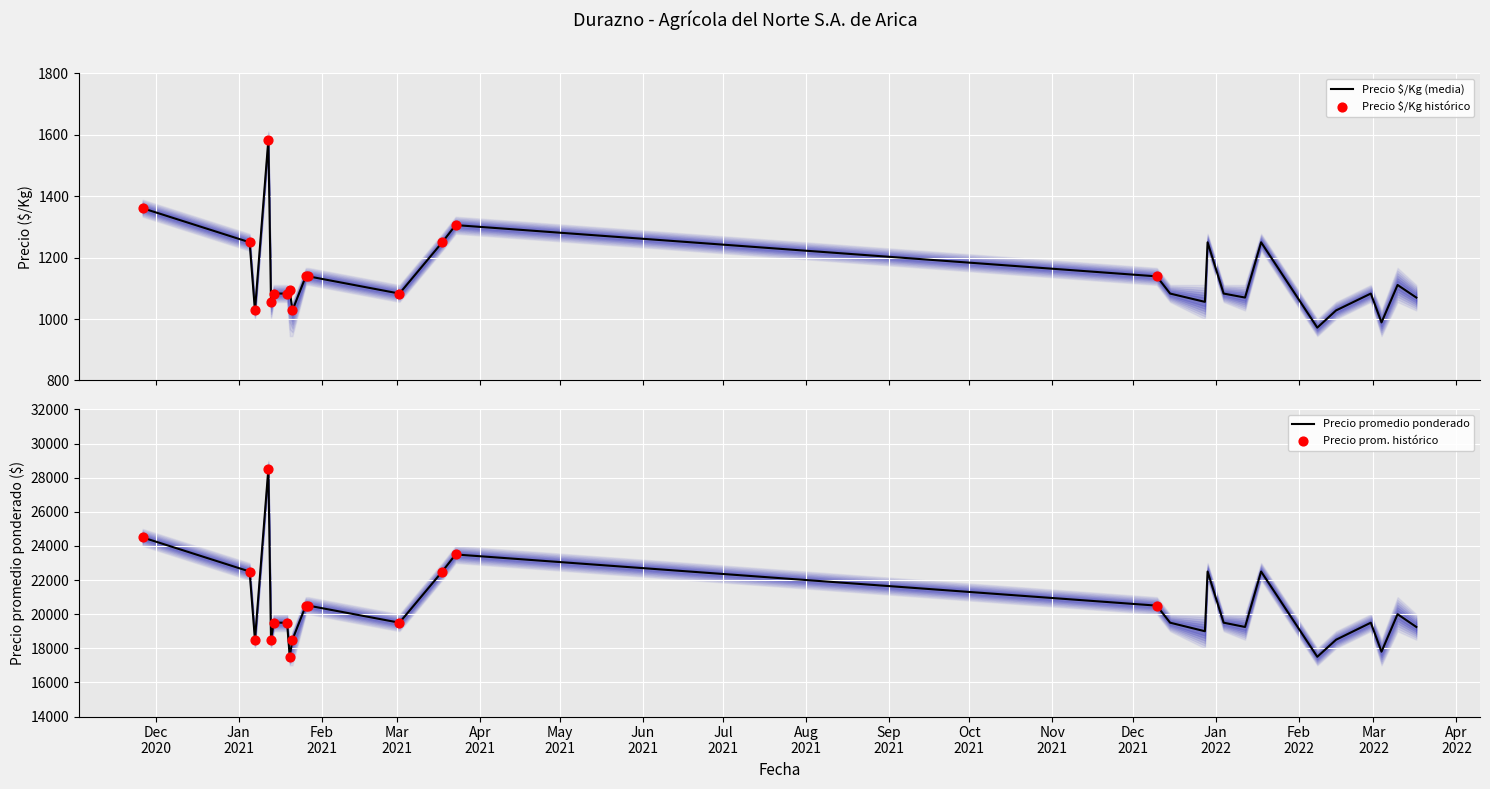

Which series reaches the maximum Y coordinate?

Precio promedio ponderado